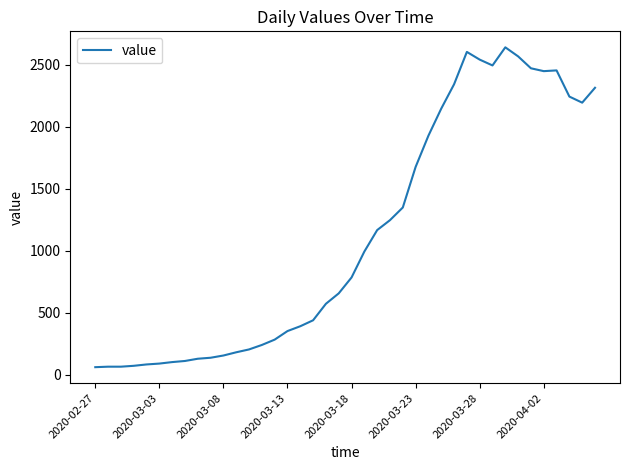

What is the average value?

1124